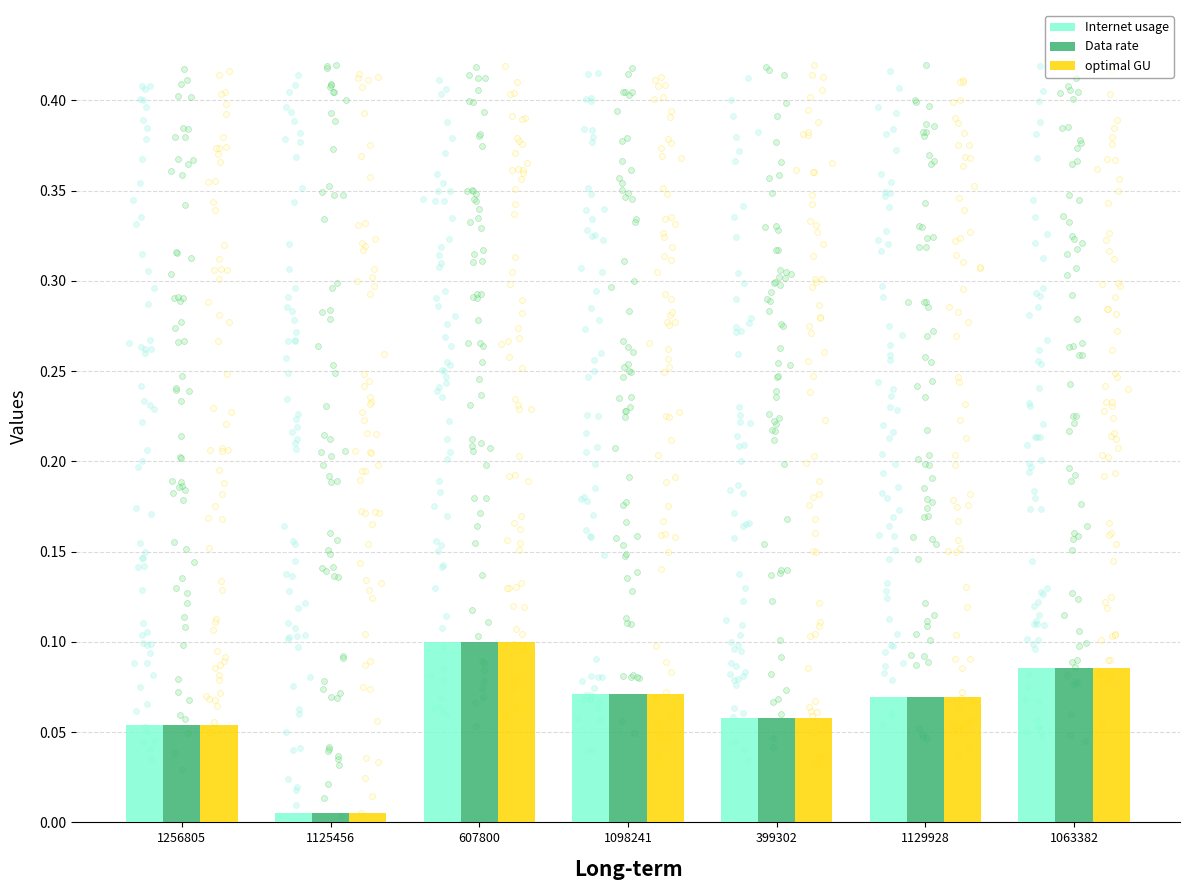

Is the value of optimal GU at 1125456 greater than the value of Data rate at 1063382?

No